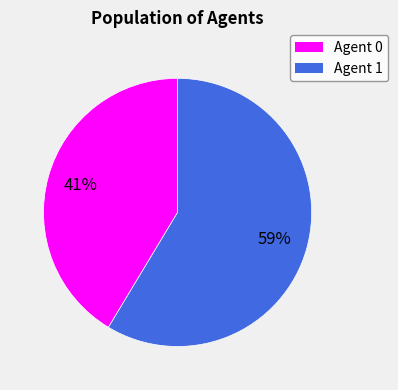

Count the number of slices in the pie.

2